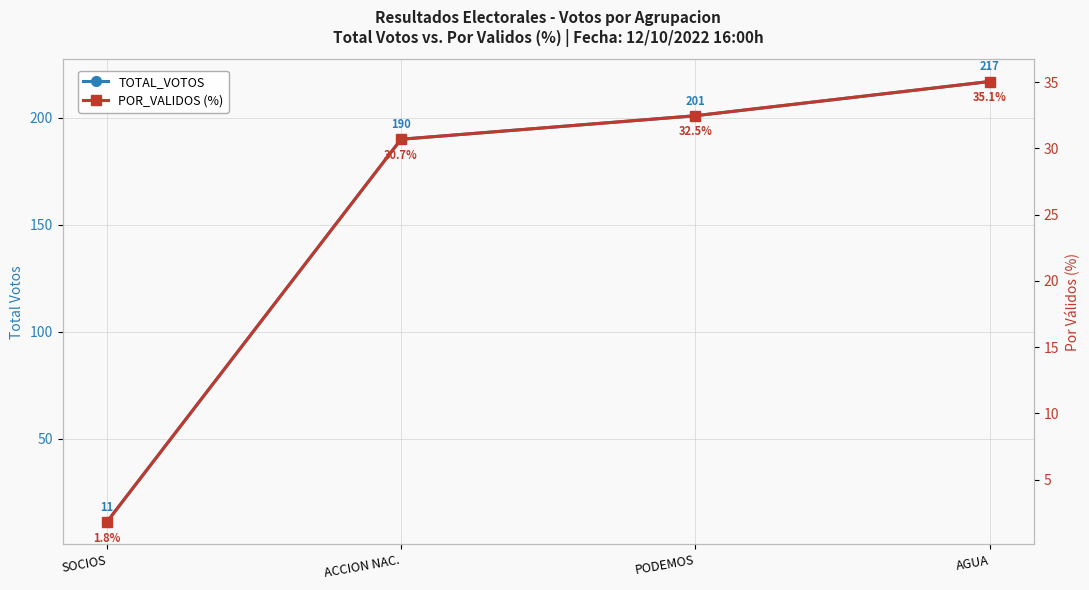

At ACCION NAC., list the series in order from largest to smallest.

TOTAL_VOTOS, POR_VALIDOS (%)